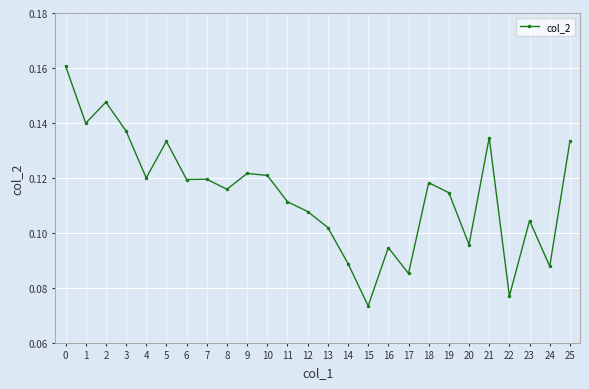

True or false: the data shows 0.2 at 2.

False